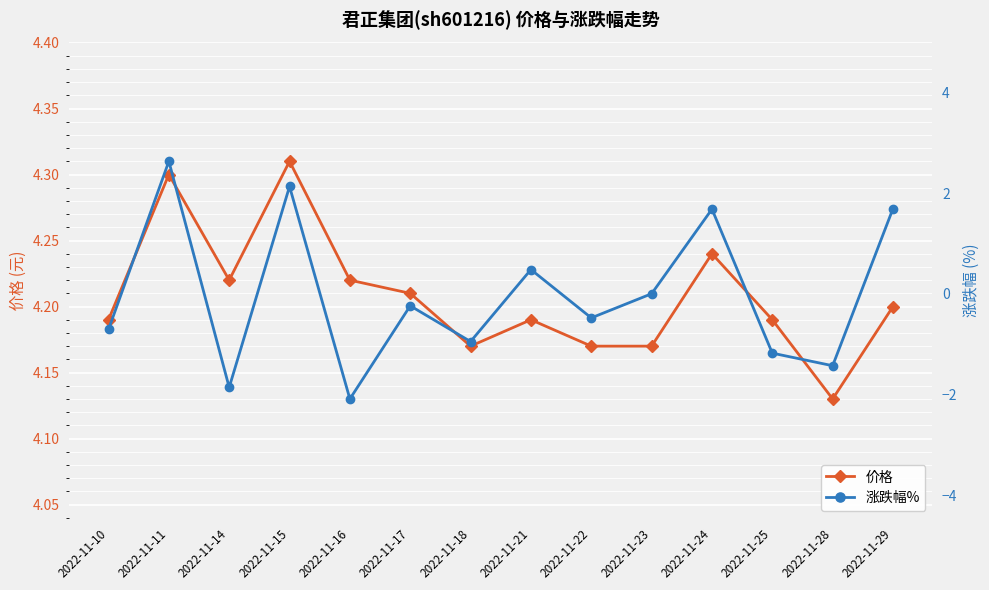

How many negative values does the 涨跌幅% series have?

8